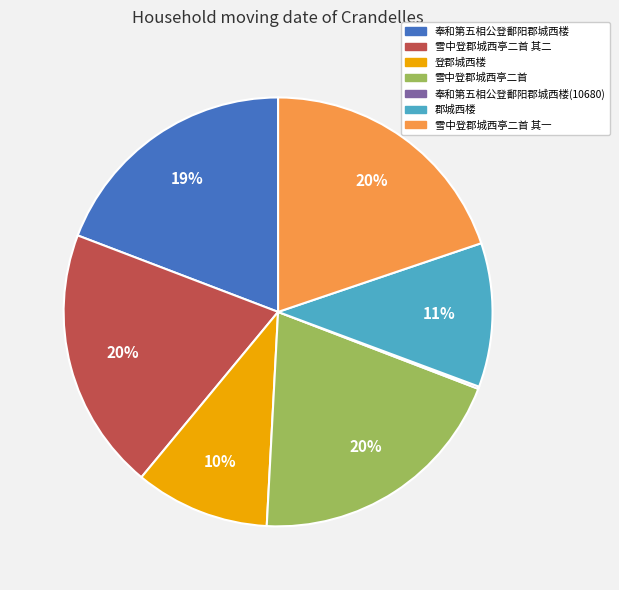

Is there any slice that represents more than half of the pie?

No